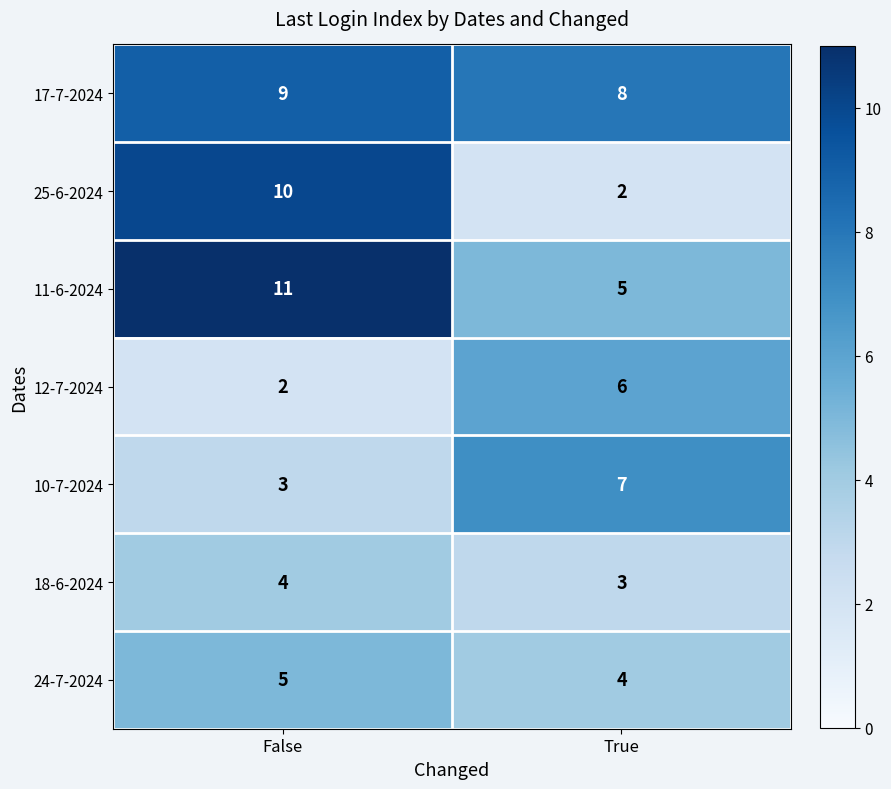

At which category is the sum across all series the highest?

False